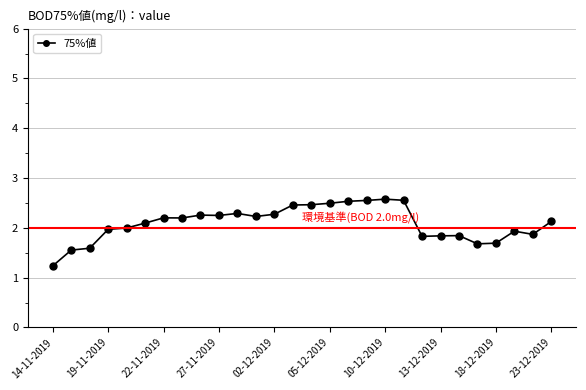

What is the value of the 3rd point from the left?

1.6